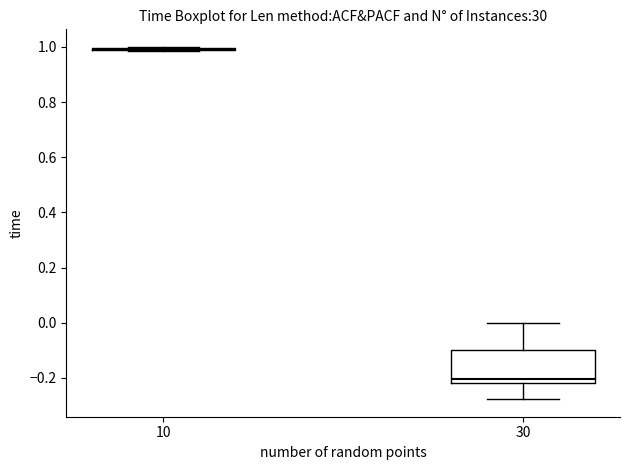

Reading left to right, read every box against the y-axis: the position of its median line, the range the box covers, and the ends of its whiskers. The values are not printed on the chart, so give them approximately, as read against the axis.

10: box collapsed to a line at 0.98, whiskers 0.98 to 1.00
30: median -0.20, box -0.22 to -0.10, whiskers -0.28 to 0.00